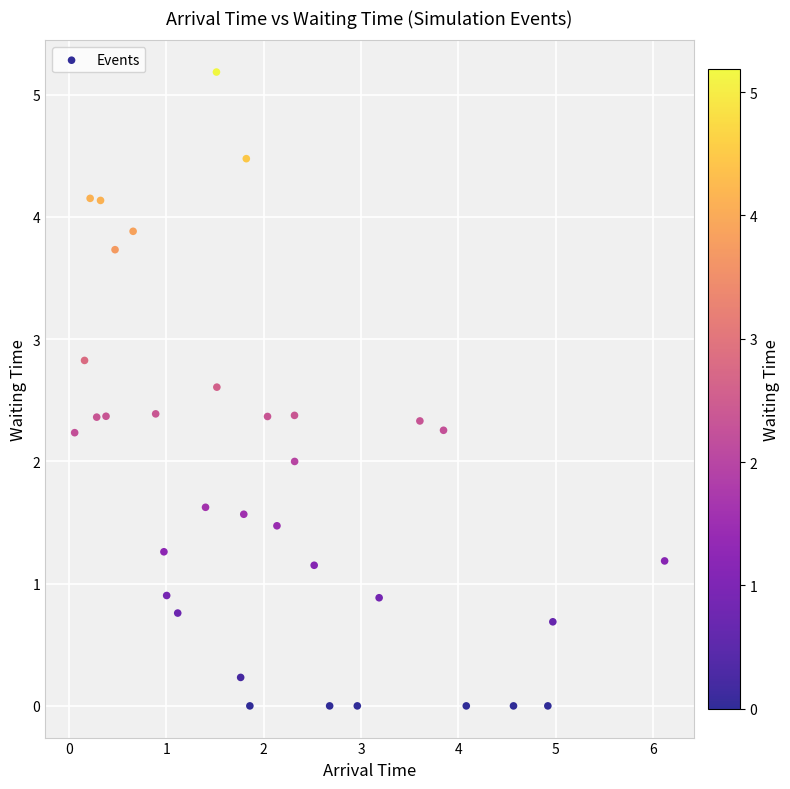

What is the range of Y values (max minus min)?

5.2